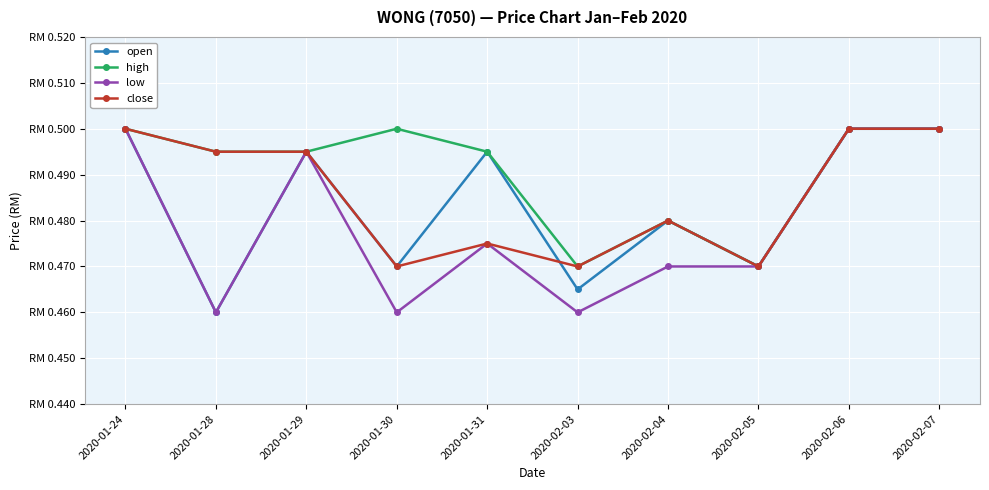

Which series has the largest total across all categories?

high